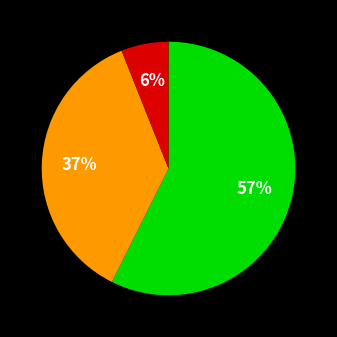

How many segments does this pie chart have?

3